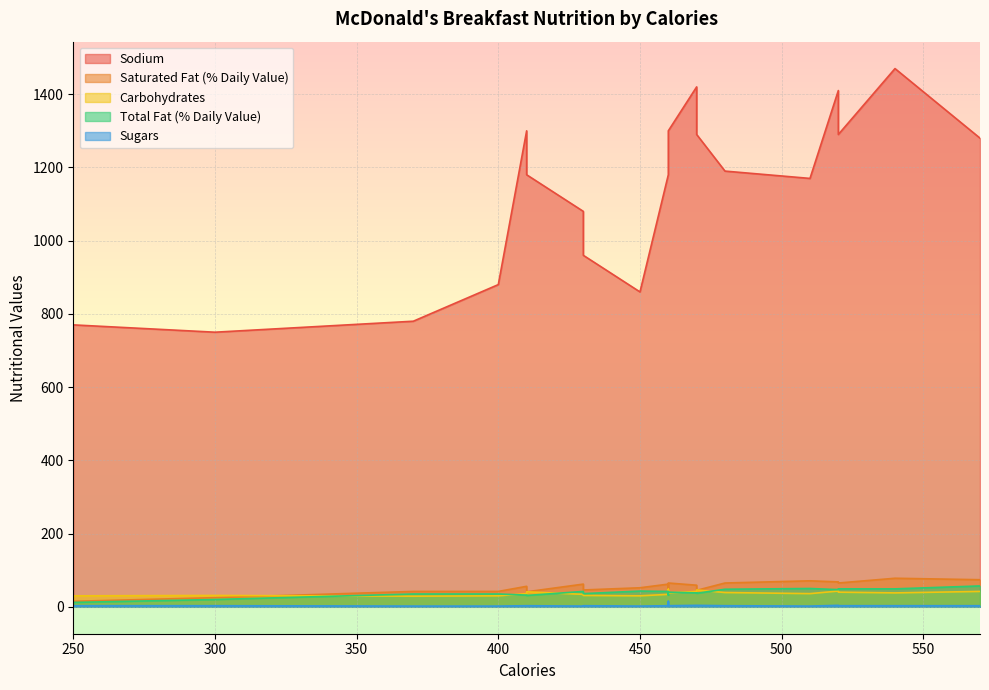

At how many categories does at least one series exceed 1327?

3